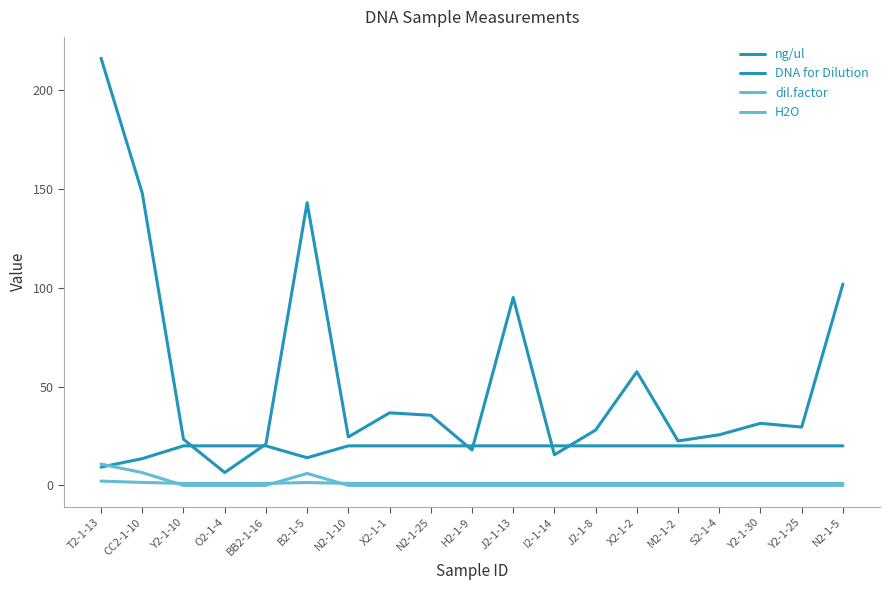

At which category is the sum across all series the highest?

T2-1-13